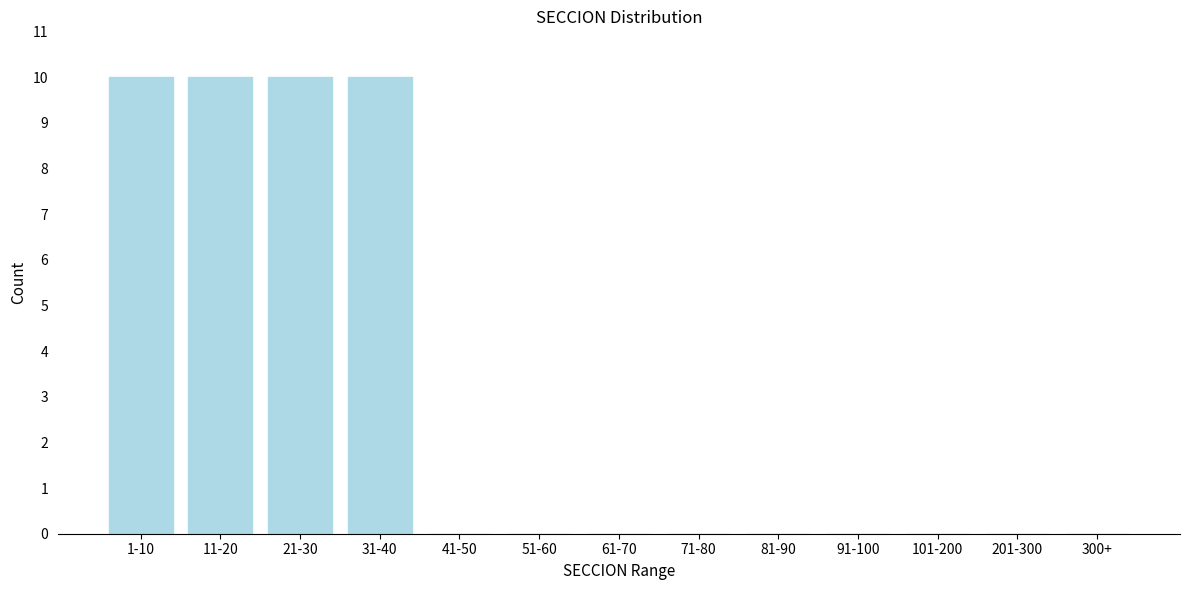

Reading left to right, extract all data points from this chart.

1-10=10	11-20=10	21-30=10	31-40=10	41-50=0	51-60=0	61-70=0	71-80=0	81-90=0	91-100=0	101-200=0	201-300=0	300+=0